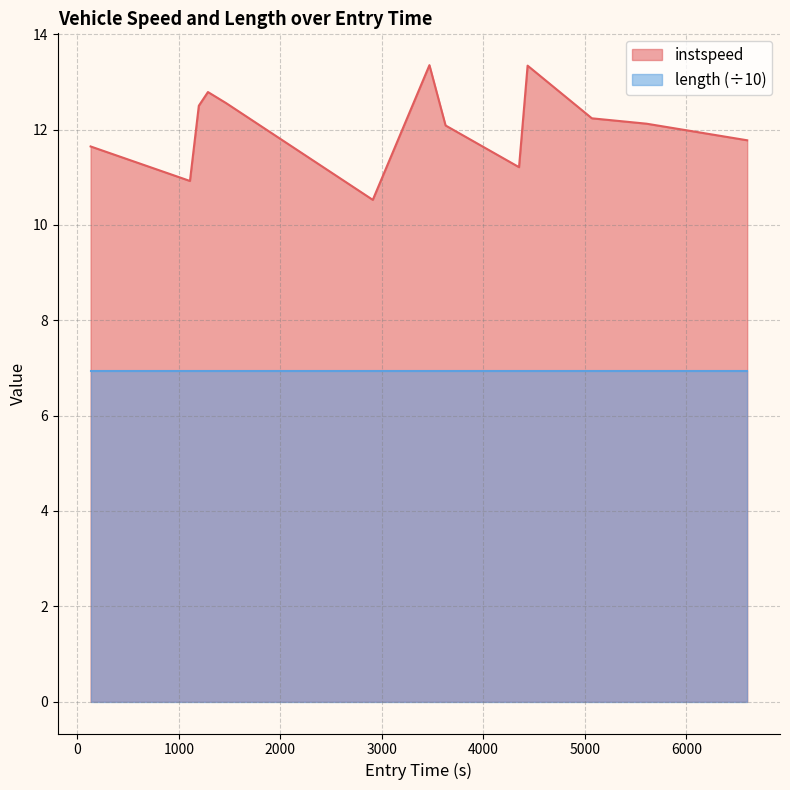

Rank the series by their maximum value, from highest to lowest.

instspeed, length (÷10)